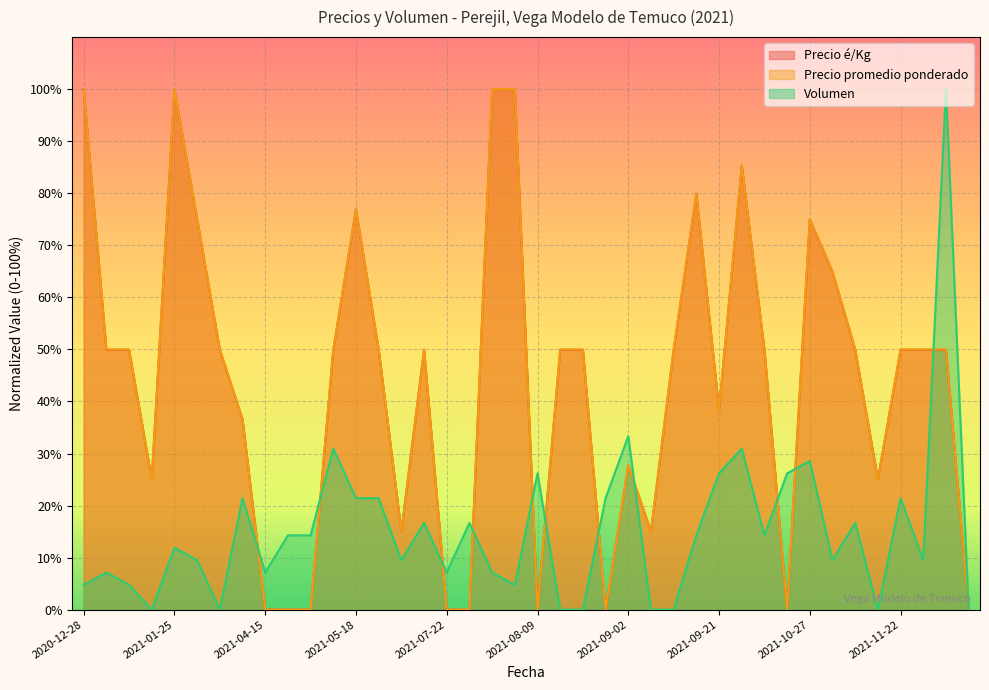

At how many categories does at least one series exceed 80?

6